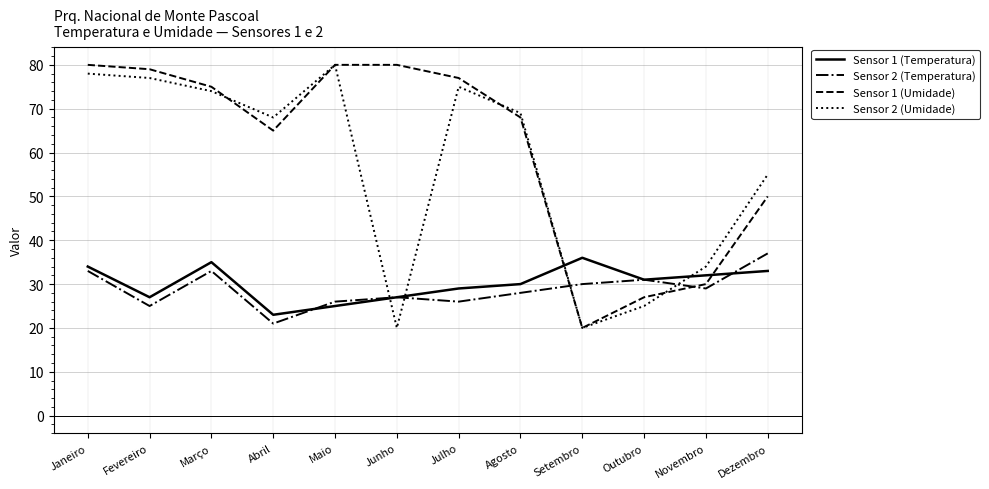

What is the difference between the second highest and second lowest values in the Sensor 1 (Temperatura) series?

10